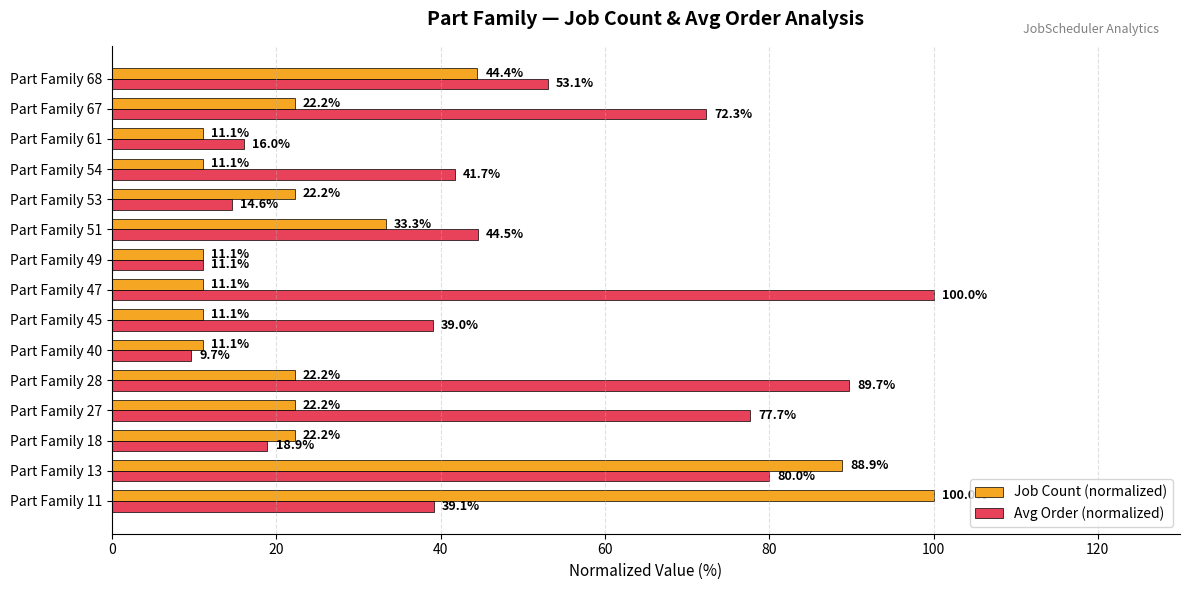

What is the difference between the maximum and second lowest values in the Job Count (normalized) series?

88.9